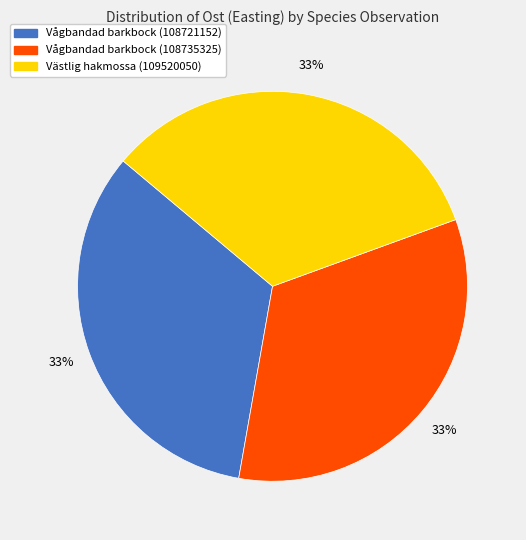

How many segments does this pie chart have?

3